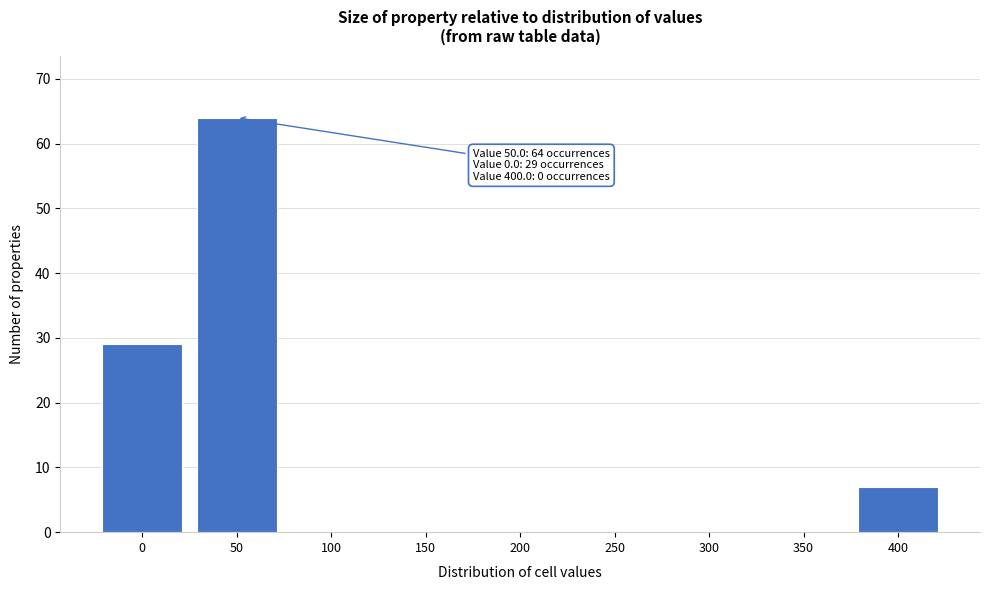

Reading right to left, transcribe all the data shown in this chart.

400=7	350=0	300=0	250=0	200=0	150=0	100=0	50=64	0=29